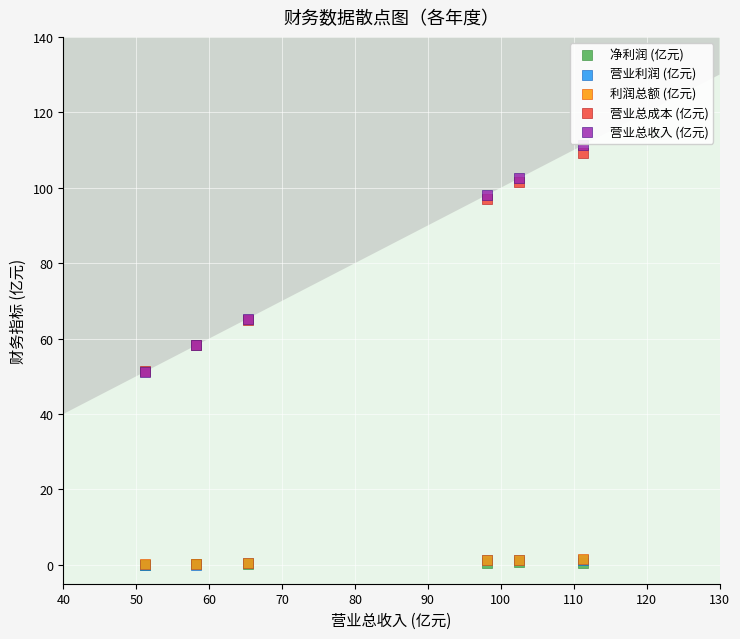

Which series has the widest spread of Y values?

营业总收入 (亿元)